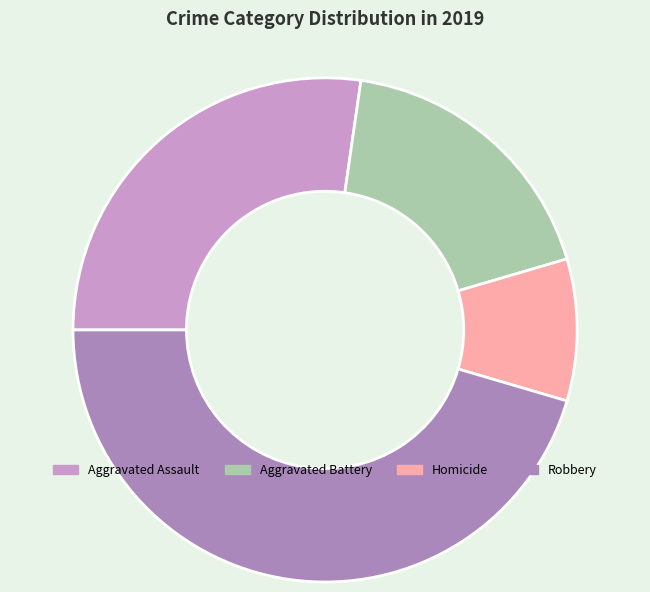

Combined, do Aggravated Battery and Homicide account for over 50%?

No